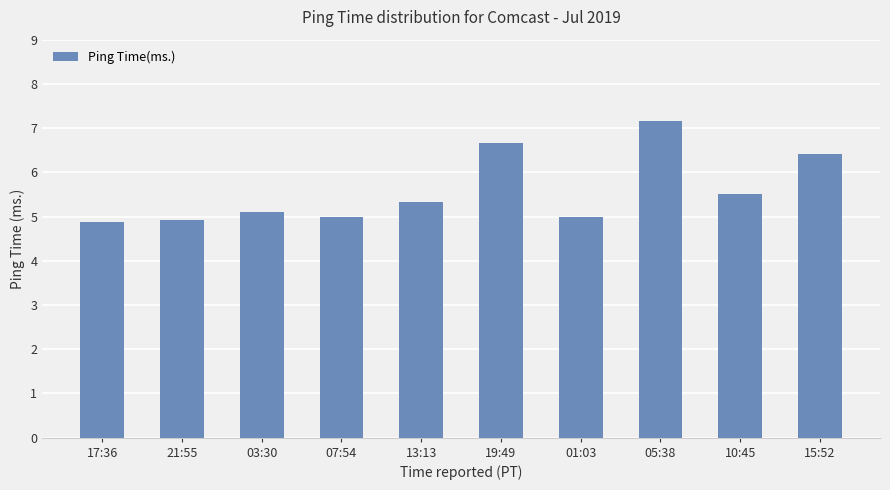

Which has a higher value, 21:55 or 01:03?

01:03